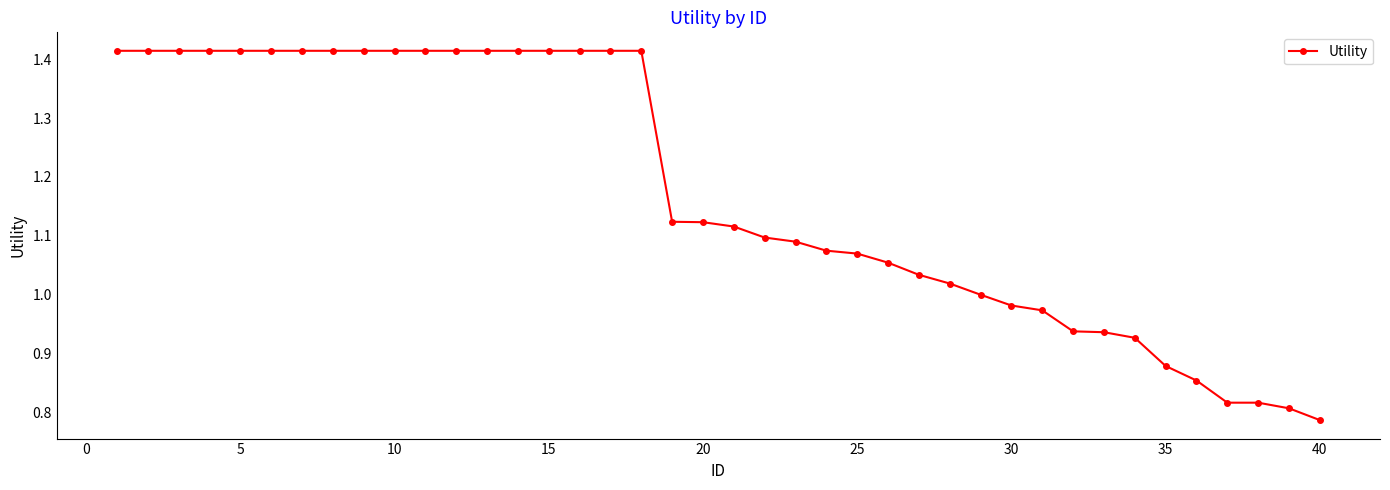

What is the difference between the maximum and minimum values?

0.6